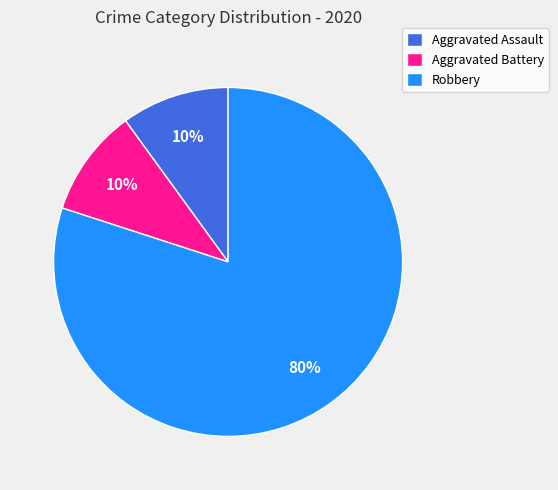

Is it true that Aggravated Assault is 1% of the pie?

False